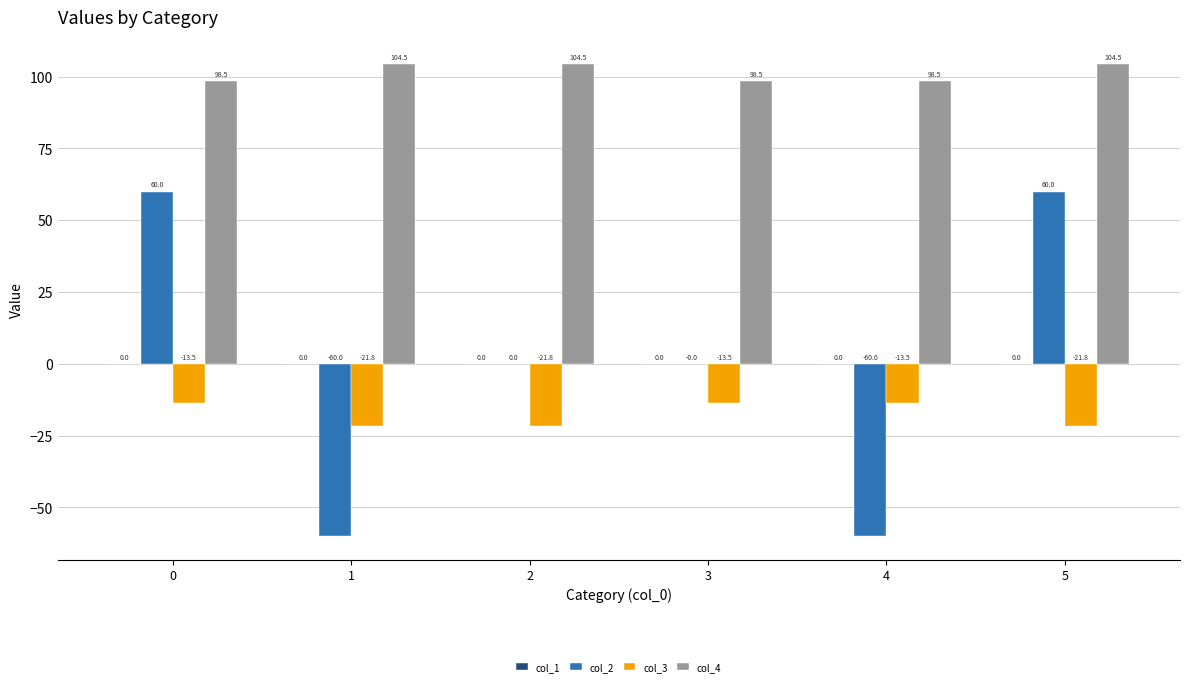

Are the bars horizontal?

No